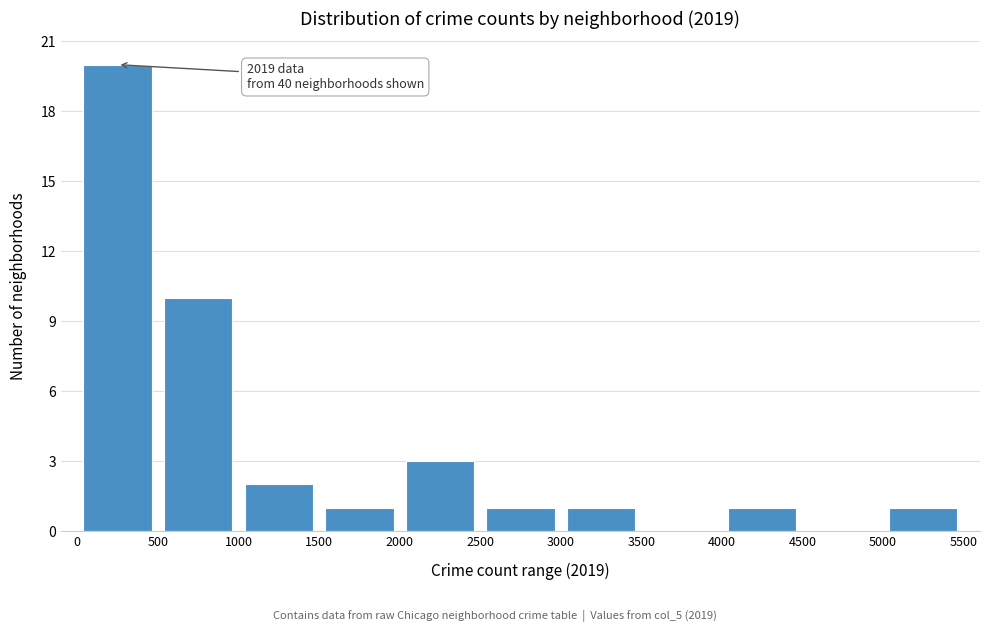

Which range on the x-axis has the tallest bar?

0 to 500